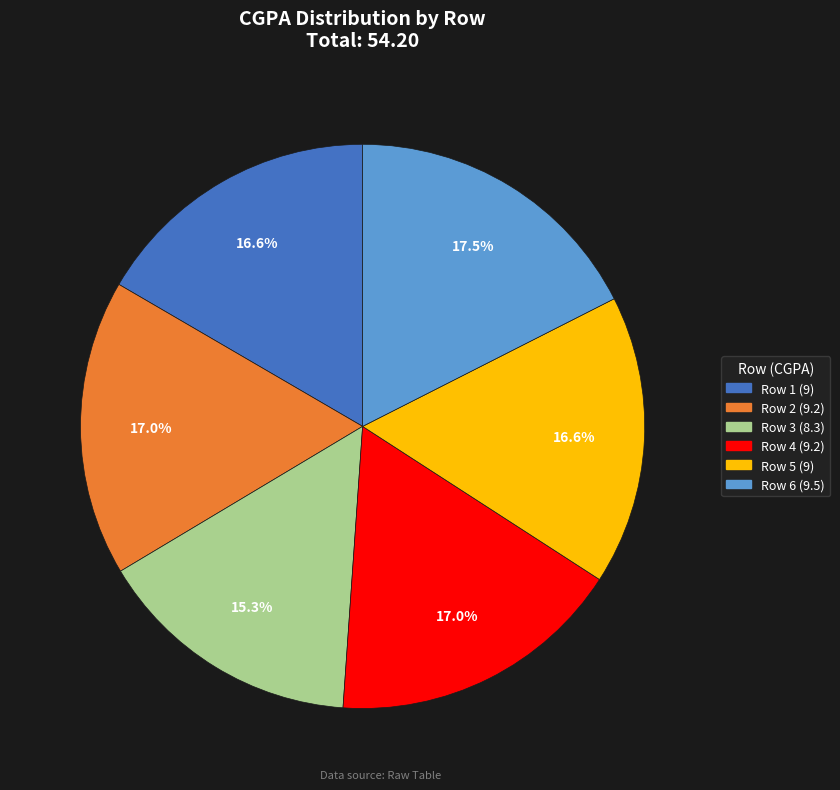

Is there any slice that represents more than half of the pie?

No